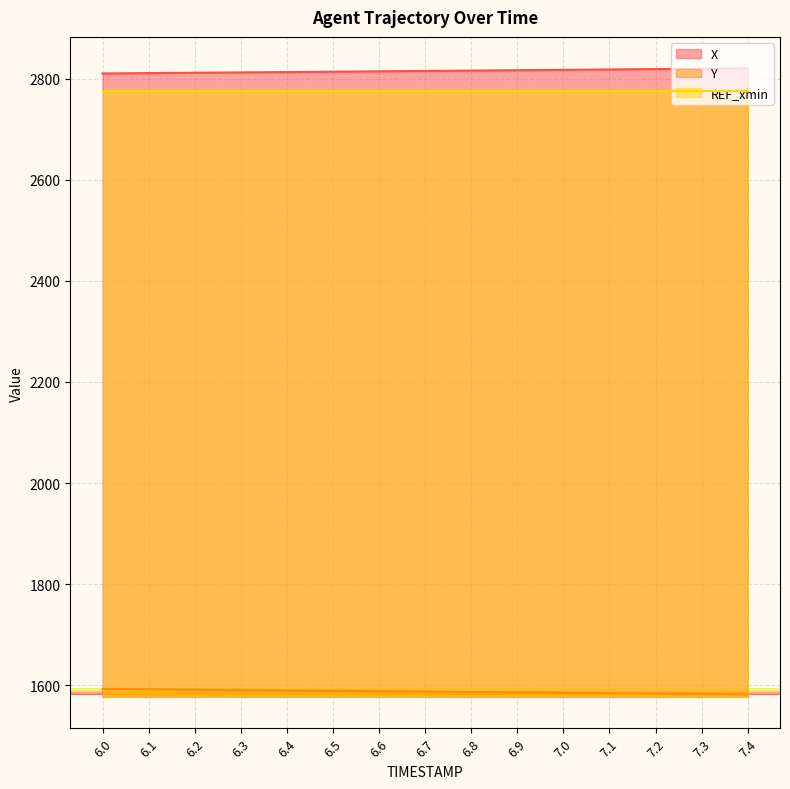

Is the value of Y at 7.1 greater than the value of X at 7.4?

No